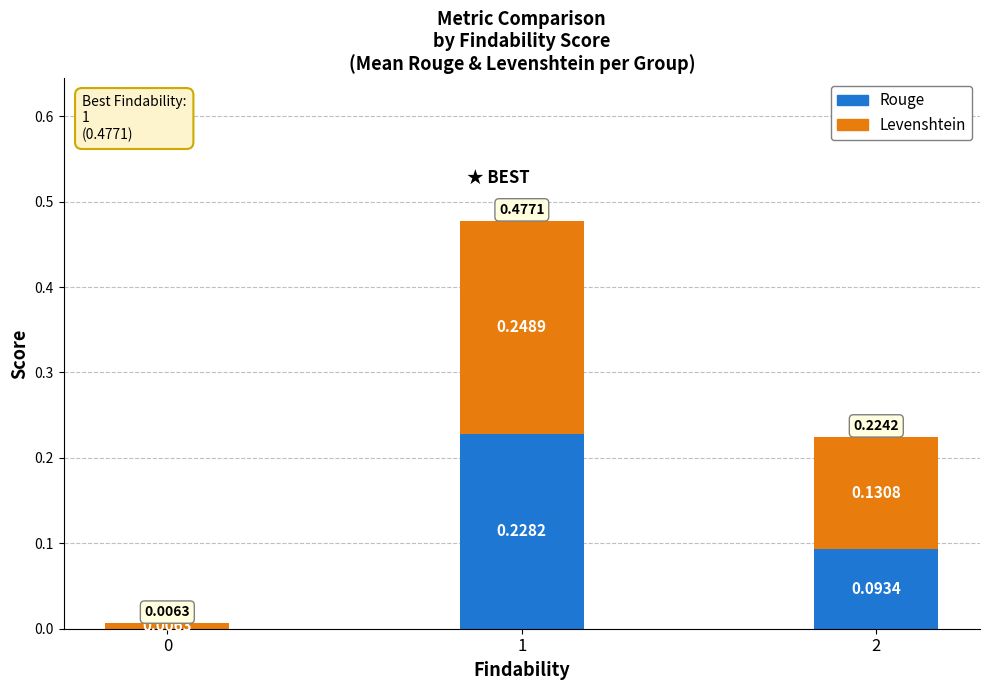

The Levenshtein series shows 0.0 at 0. True or false?

False